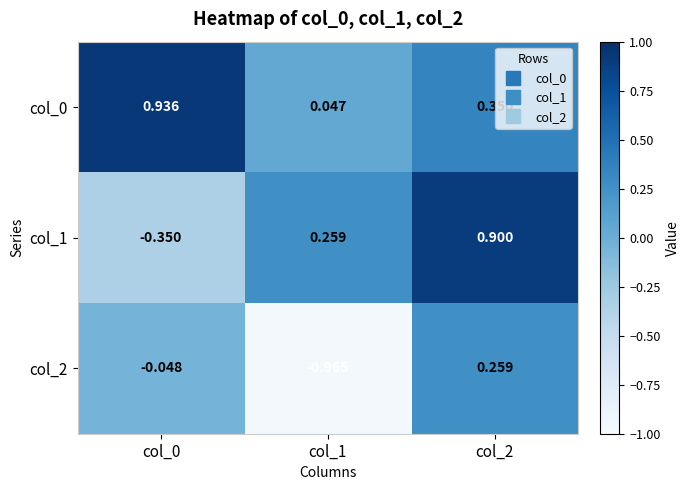

Reading left to right, list all the values displayed in this chart.

col_0: col_0=0.9	col_1=0.0	col_2=0.3
col_1: col_0=-0.3	col_1=0.3	col_2=0.9
col_2: col_0=-0.0	col_1=-1.0	col_2=0.3